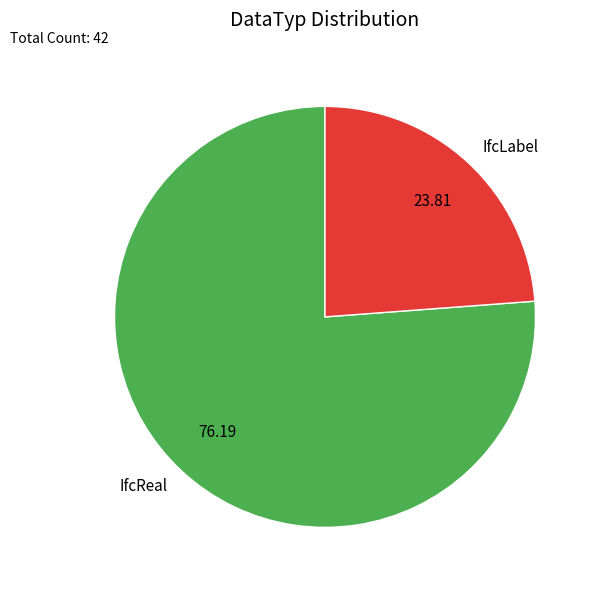

Rank the categories by value from lowest to highest.

IfcLabel, IfcReal